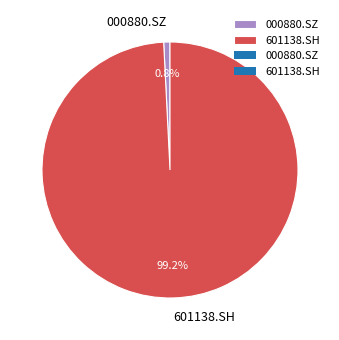

Which slice is the largest?

601138.SH